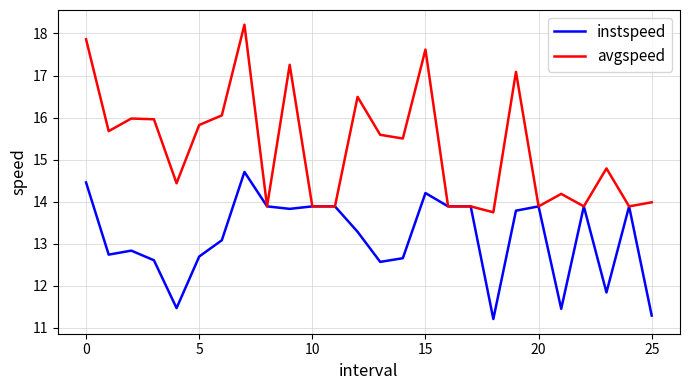

Rank the series by their average value, from lowest to highest.

instspeed, avgspeed